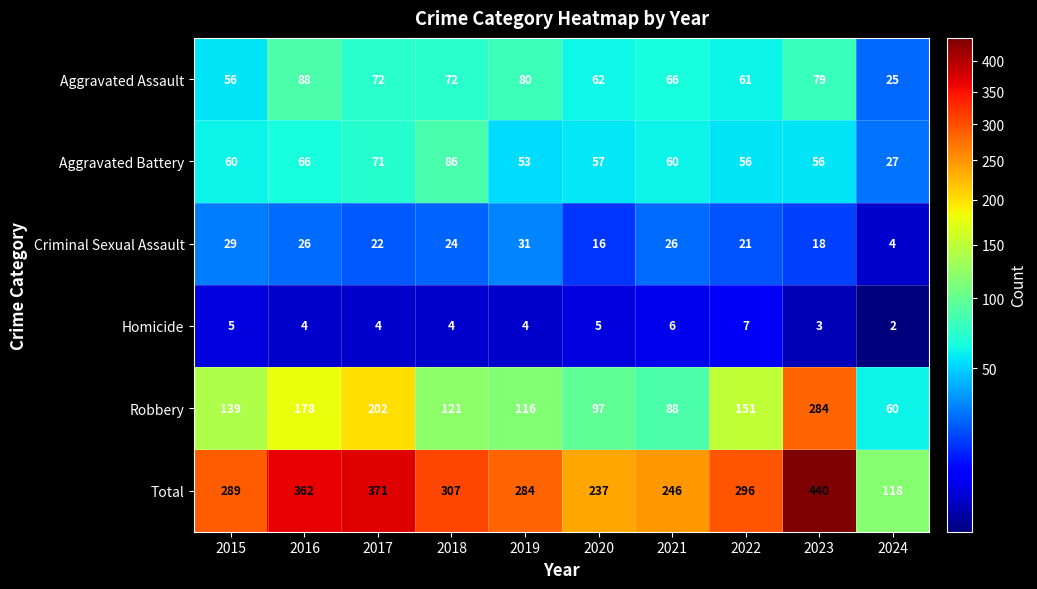

What is the spread (max minus min) of values at 2021?

240